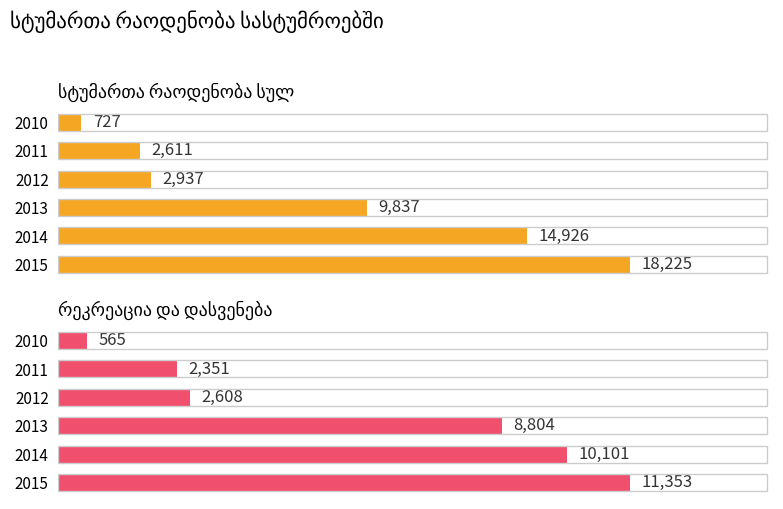

Reading left to right, extract all data points from this chart.

სტუმართა რაოდენობა სულ: 727	2611	2937	9837	14926	18225
რეკრეაცია და დასვენება: 565	2351	2608	8804	10101	11353